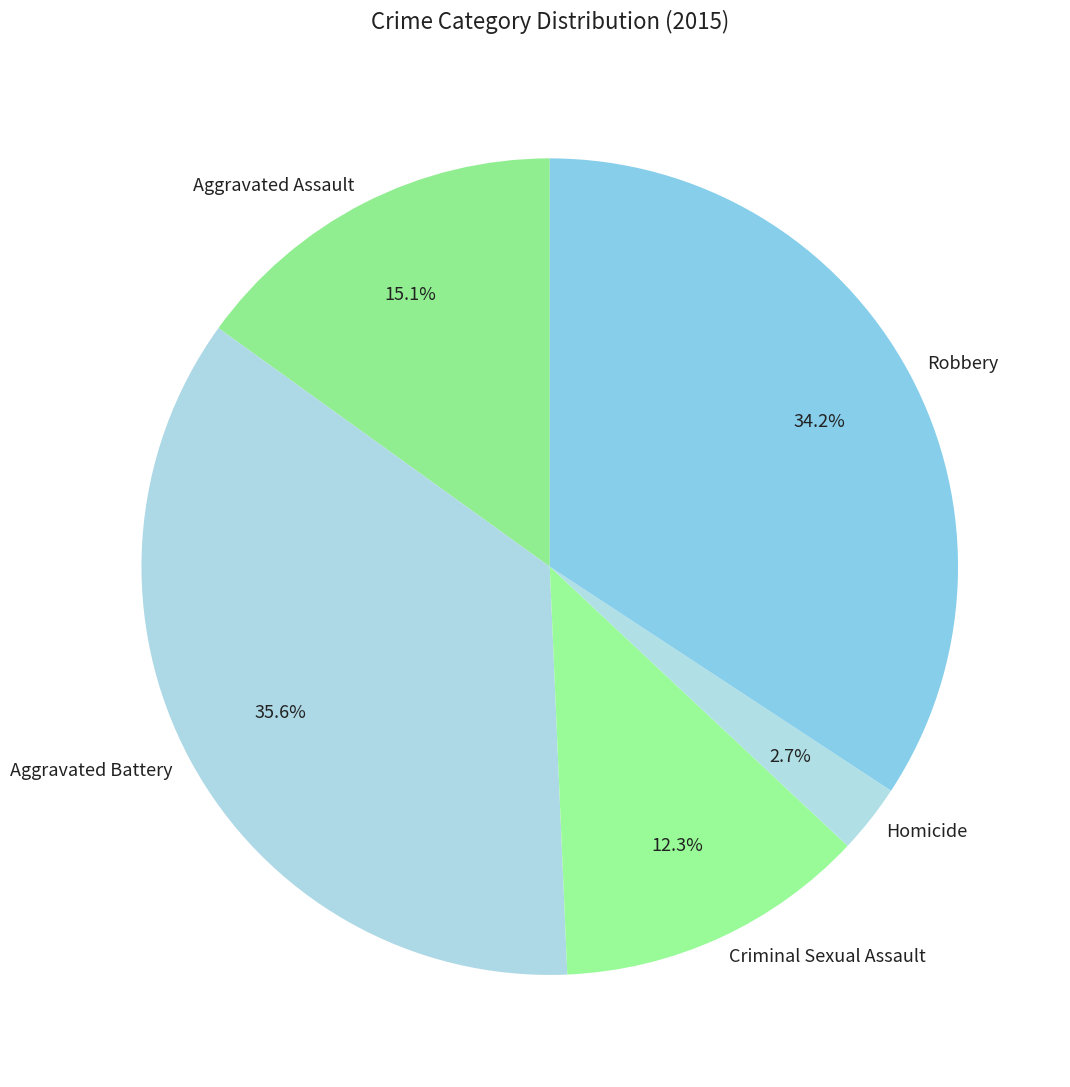

To the nearest percent, what is the combined percentage of Aggravated Battery and Robbery?

70%